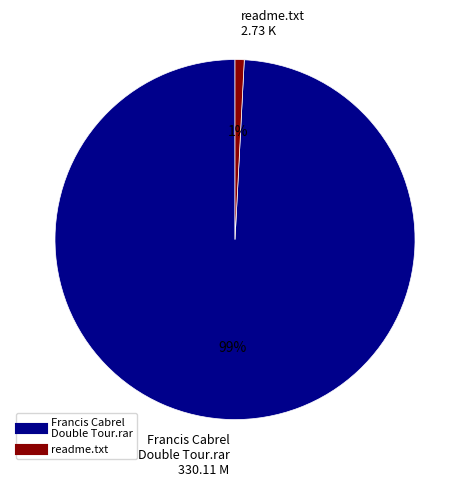

To the nearest percent, what is the average slice percentage?

50%